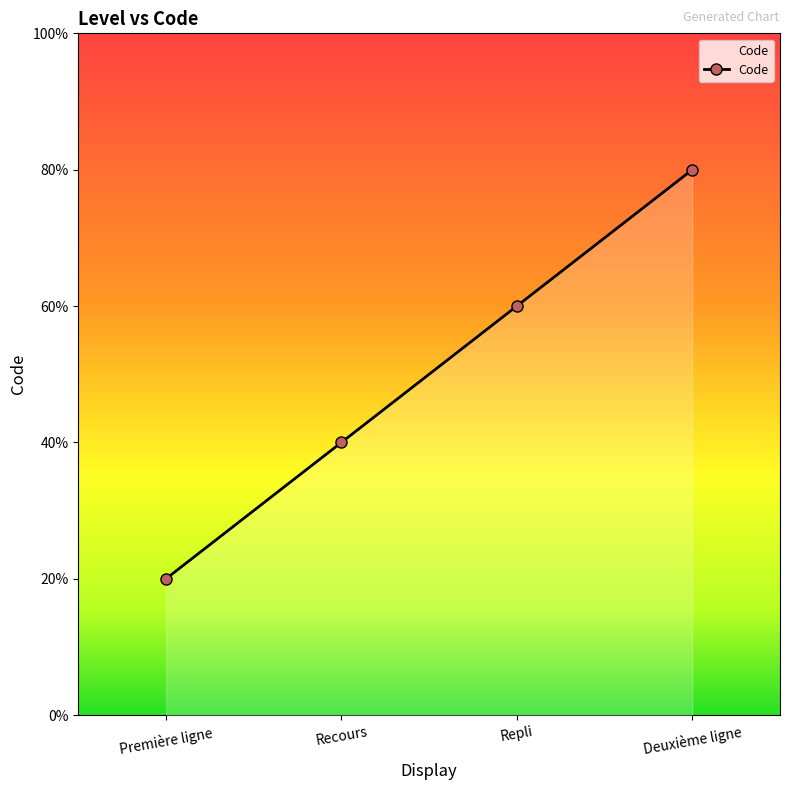

Where is the data nearest to the value 2?

Recours